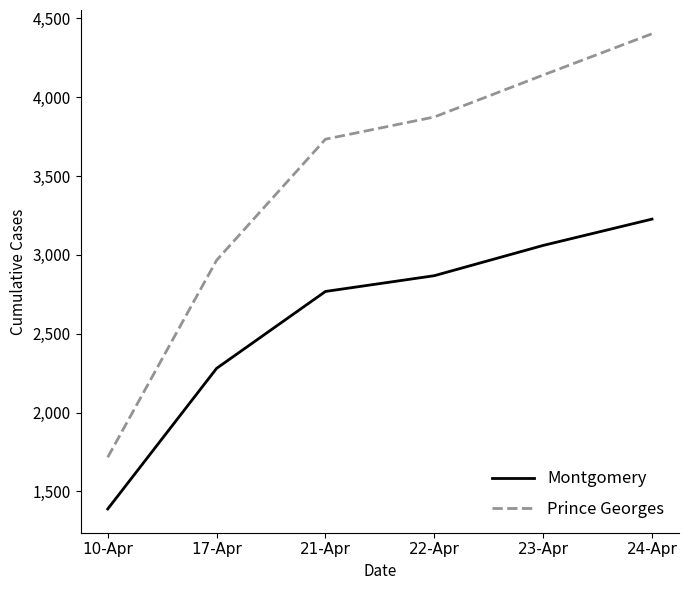

What is the approximate value of Montgomery at 24-Apr, to the nearest 10?

3230